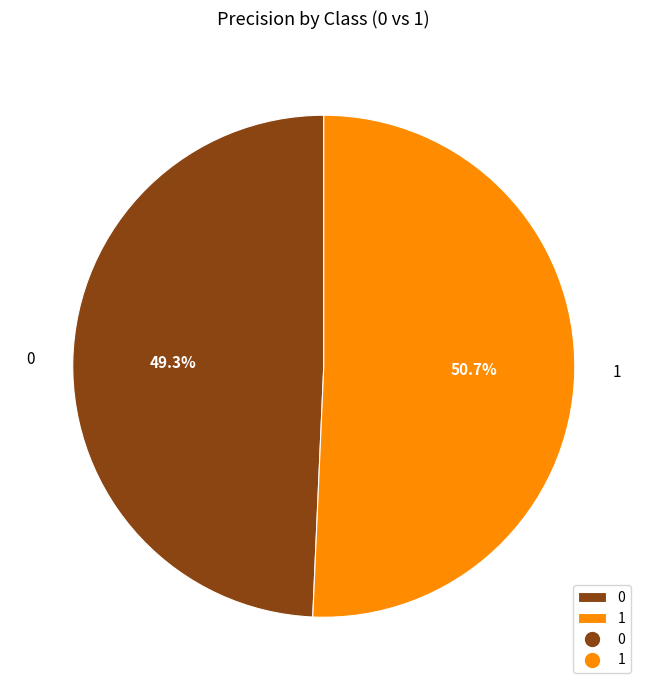

To the nearest percent, what percentage of the pie is 1?

51%